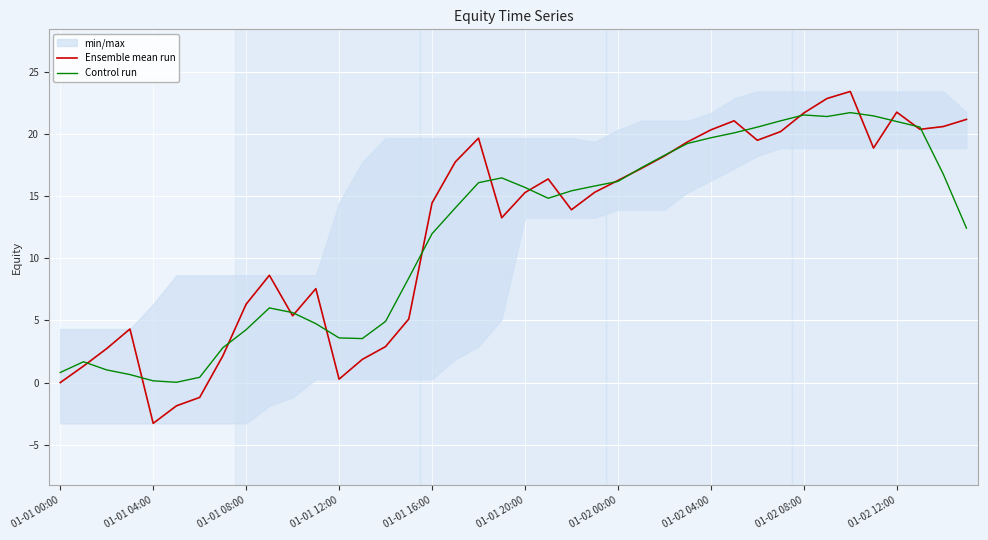

At 29, list the series in order from largest to smallest.

Ensemble mean run, Control run